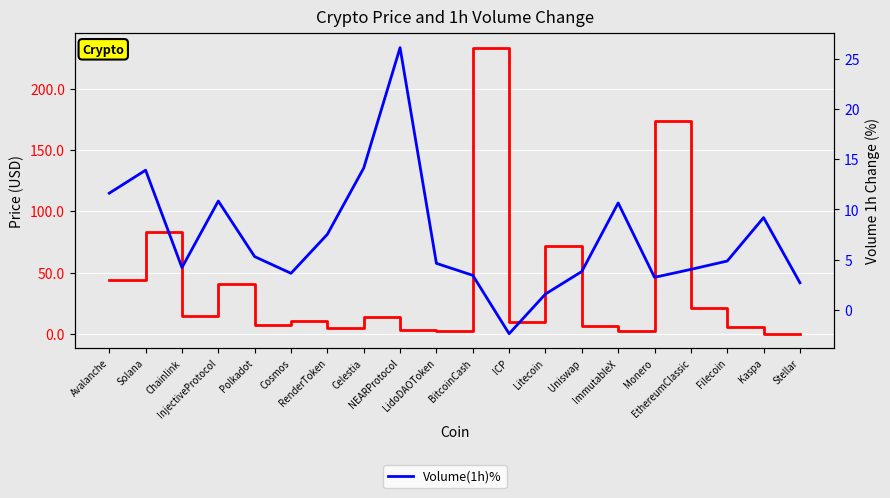

How many values in Volume(1h)% are above zero?

19